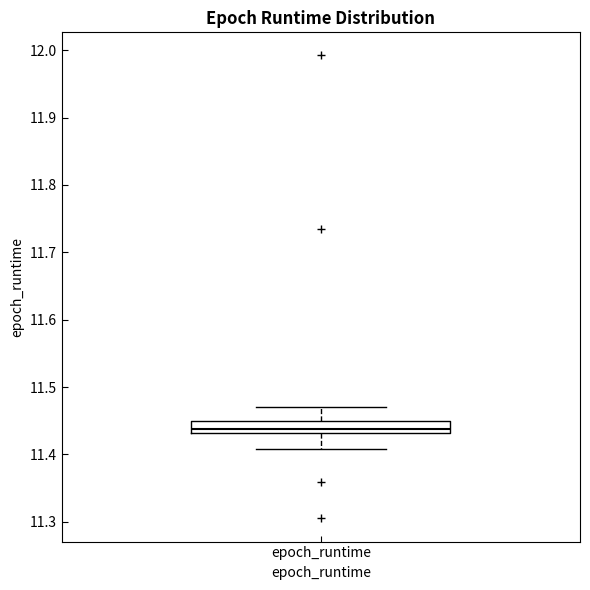

Read this box plot against the y-axis: the position of the median line, the range covered by the box, and the ends of both whiskers. The values are not printed on the chart, so give them approximately, as read against the axis.

median 11.44, box 11.43 to 11.45, whiskers 11.41 to 11.47